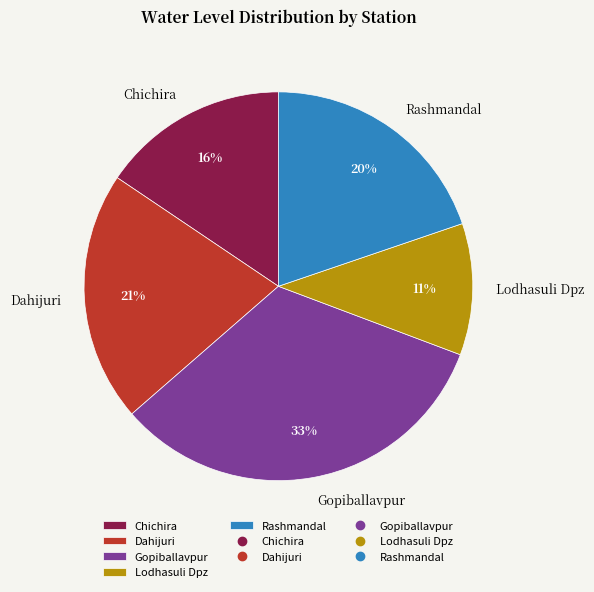

True or false: Dahijuri accounts for 10% of the total.

False